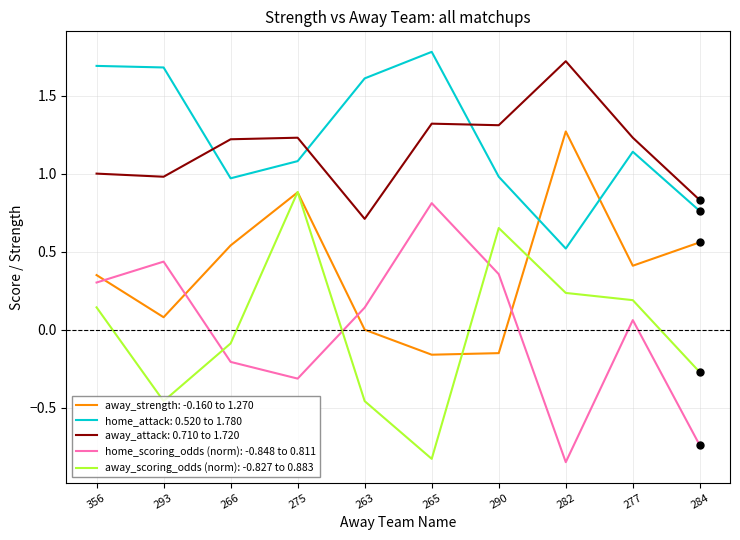

What are all the series names shown in the legend?

away_strength: -0.160 to 1.270, home_attack: 0.520 to 1.780, away_attack: 0.710 to 1.720, home_scoring_odds (norm): -0.848 to 0.811, away_scoring_odds (norm): -0.827 to 0.883